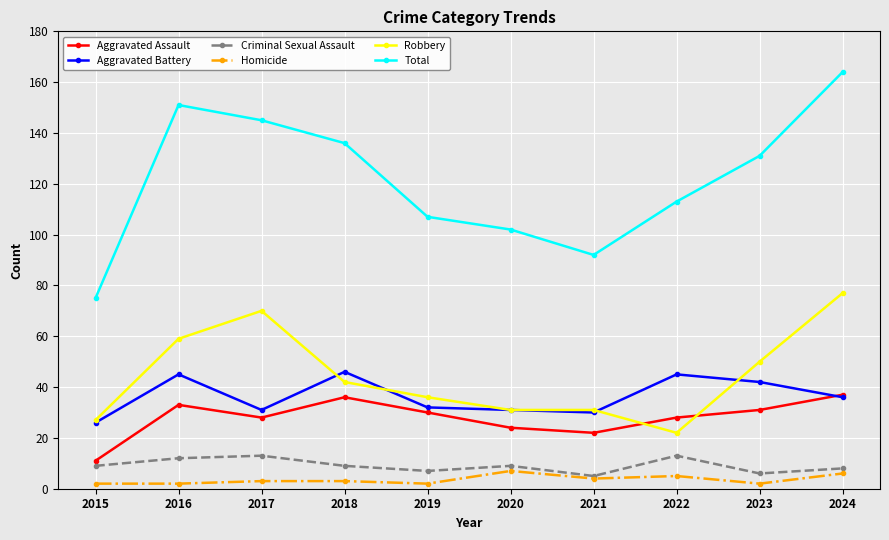

Is it true that Aggravated Battery equals 36 at 2024?

True